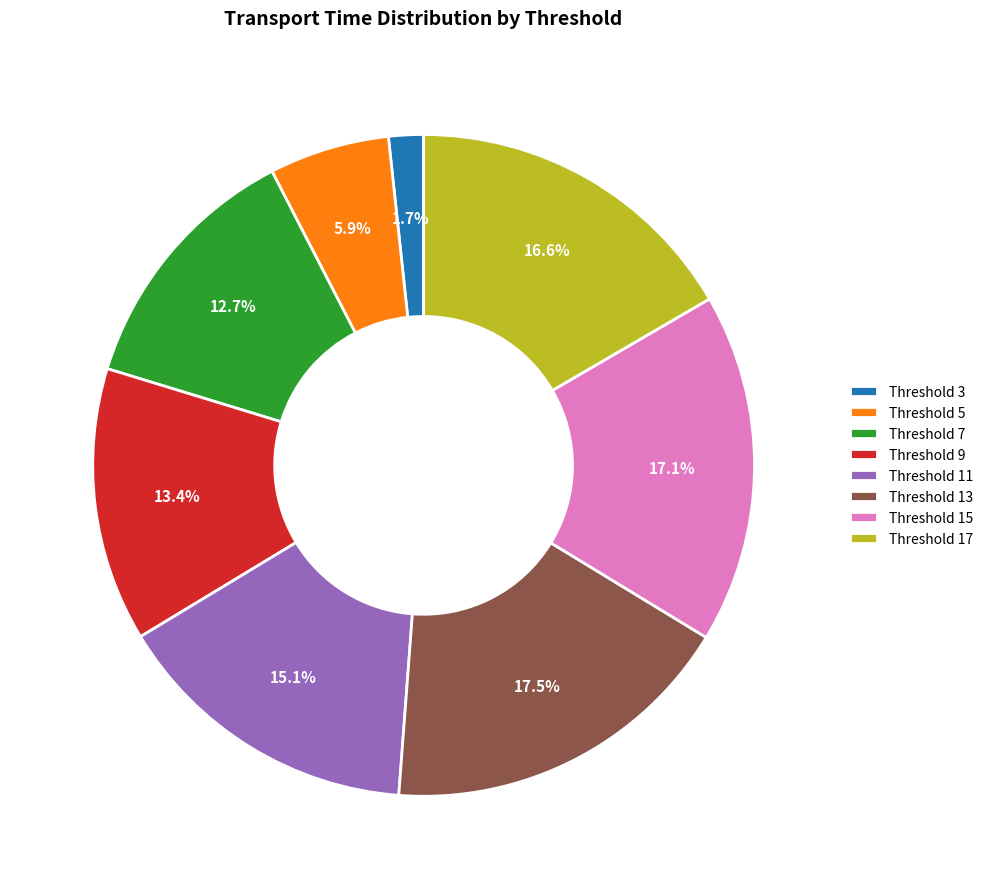

Combined, do Threshold 3 and Threshold 15 account for over 50%?

No